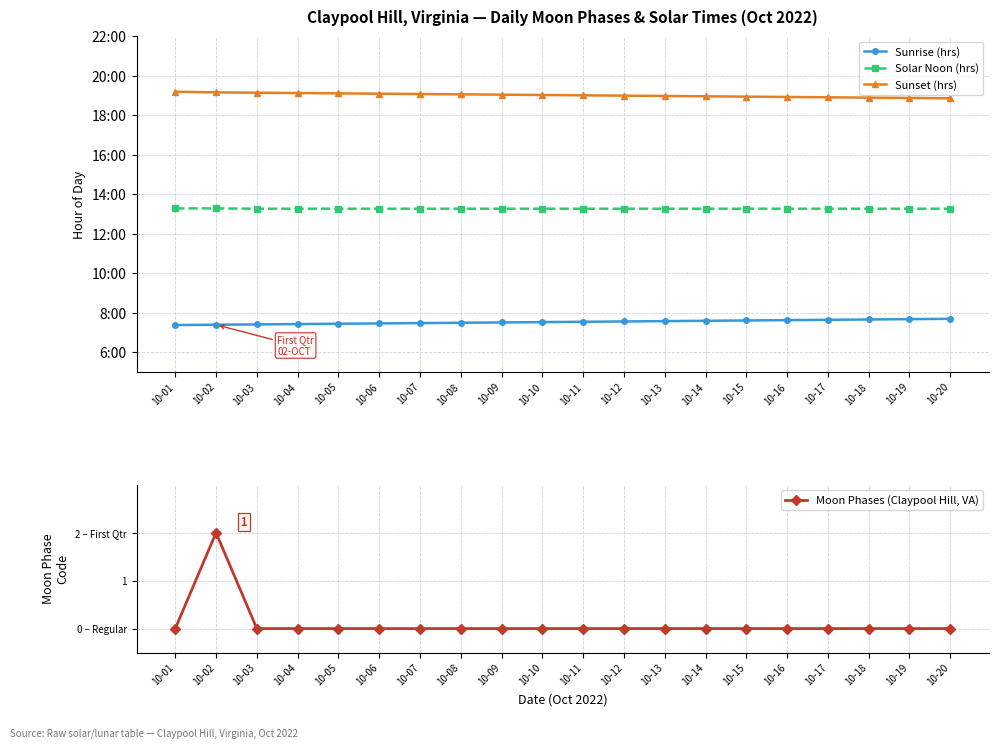

At 10-08, list the series in order from largest to smallest.

Sunset (hrs), Solar Noon (hrs), Sunrise (hrs), Moon Phases (Claypool Hill, VA)